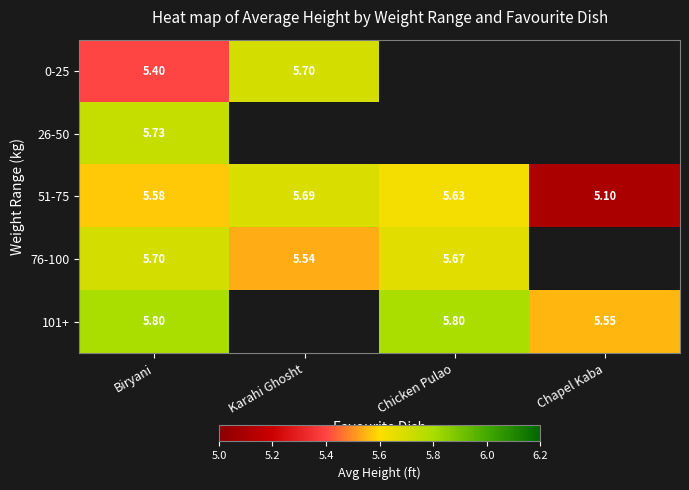

What is the greatest value displayed?

5.8